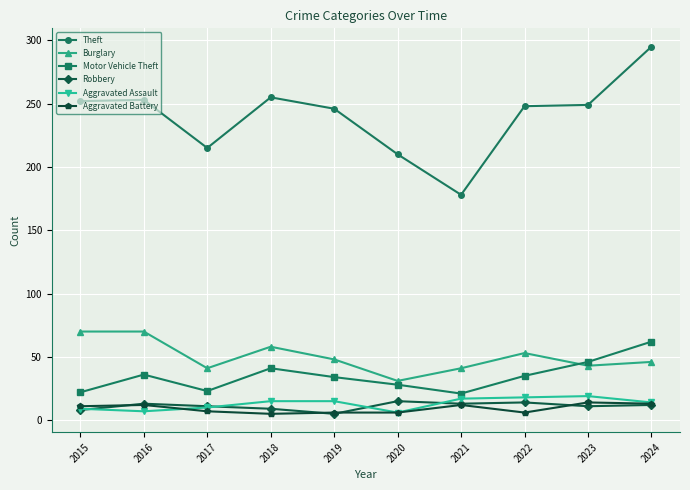

What is the spread (max minus min) of values at 2015?

244